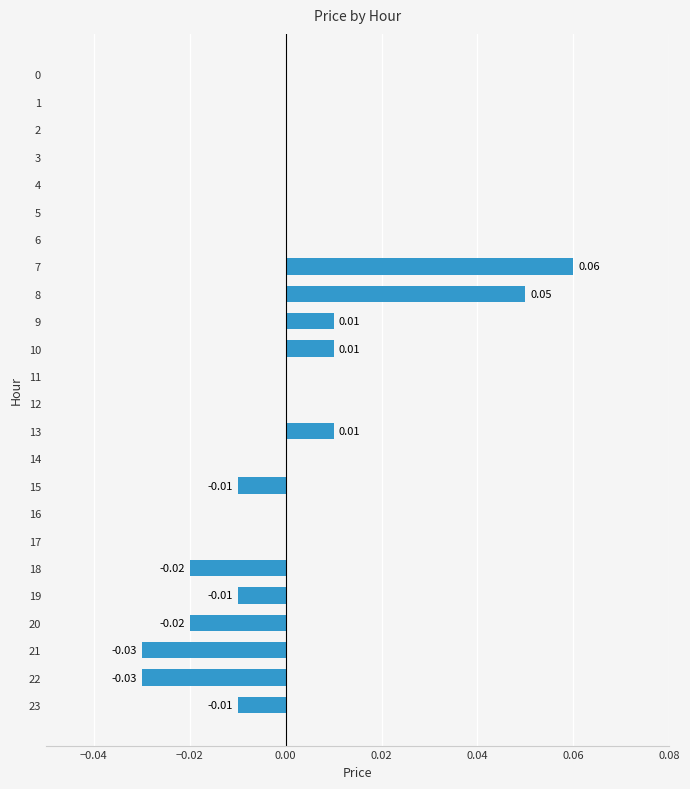

Between 6 and 13, which is larger?

13